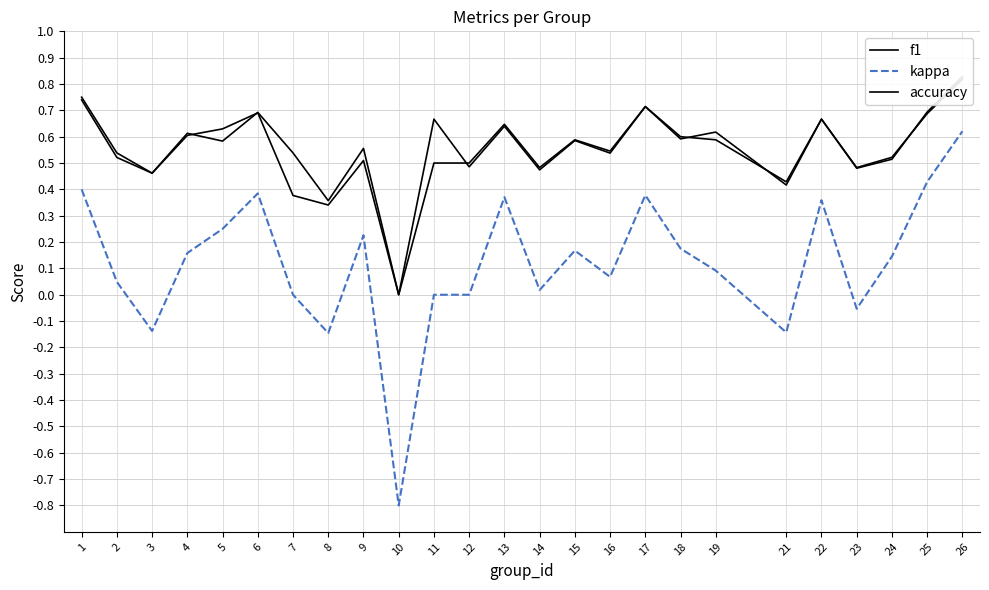

What is the average value of the f1 series?

0.6